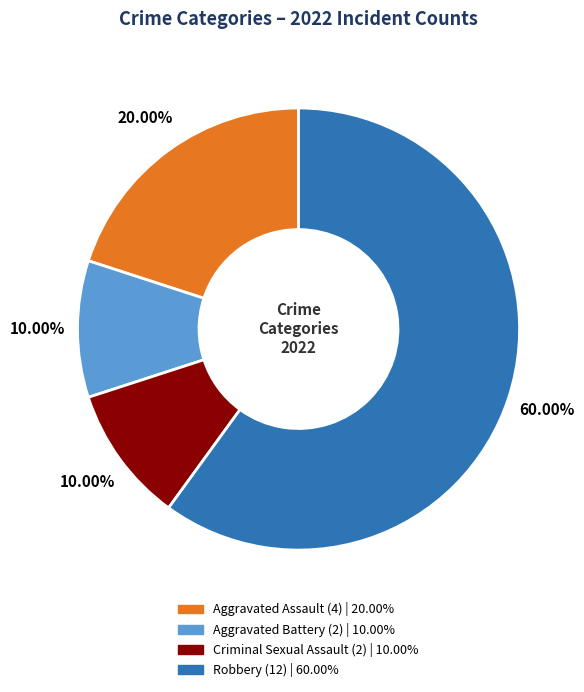

What is the ratio of the value at Robbery to the value at Aggravated Assault?

3.0